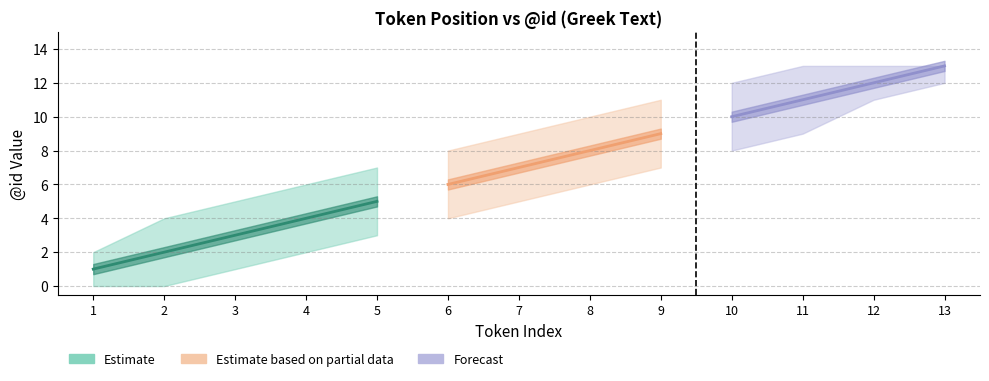

Reading left to right, extract all data points from this chart.

Token ID: 1	2	3	4	5	6	7	8	9	10	11	12	13
Token ID upper: 2	4	5	6	7	8	9	10	11	12	13	13	13
Token ID lower: 0	0	1	2	3	4	5	6	7	8	9	11	12